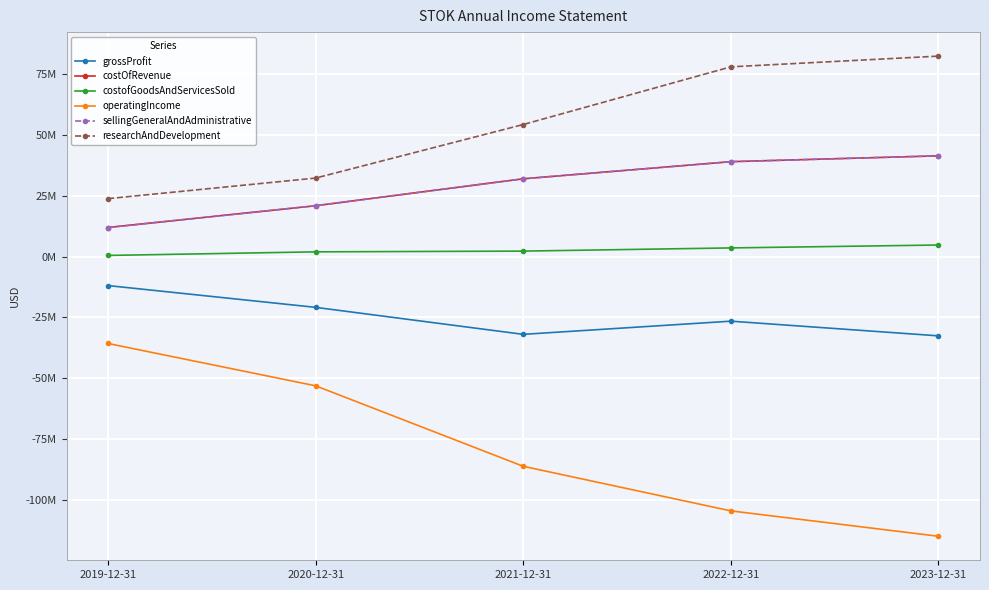

Does the chart display data point markers on the line(s)?

Yes